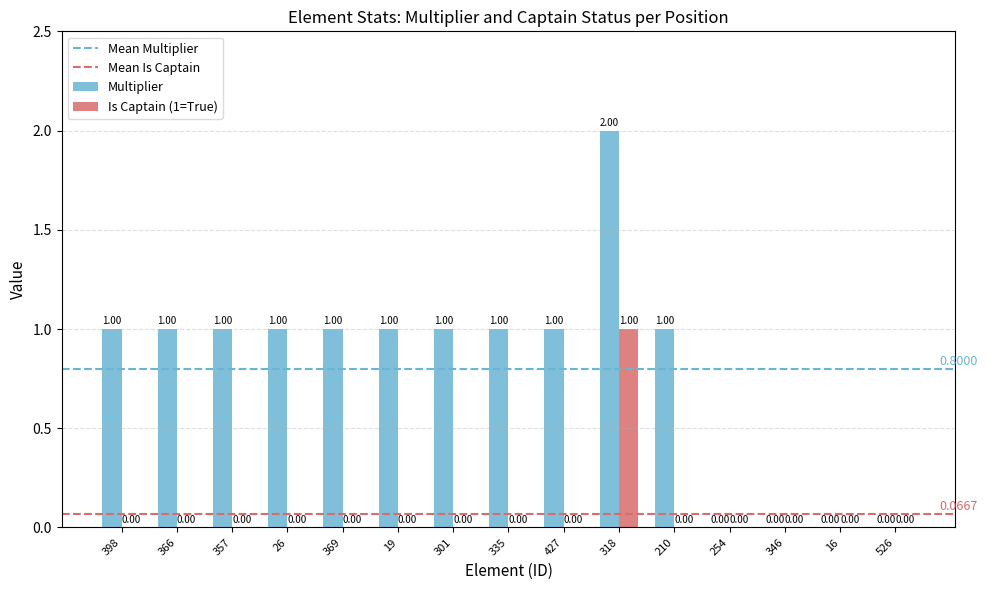

Between 427 and 346, which series saw the biggest shift?

Multiplier